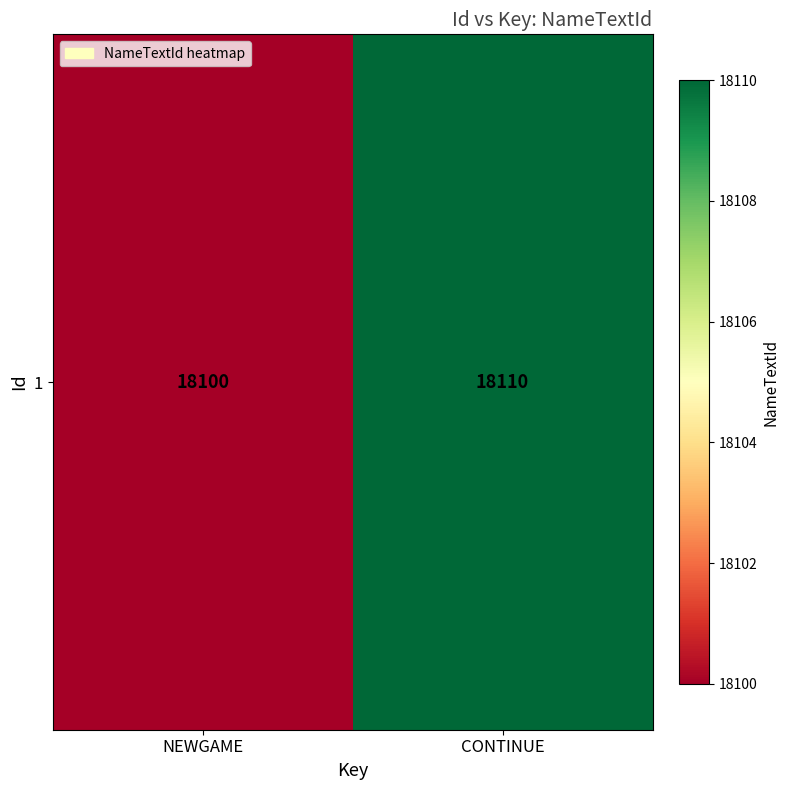

The value at CONTINUE is 18110. True or false?

True